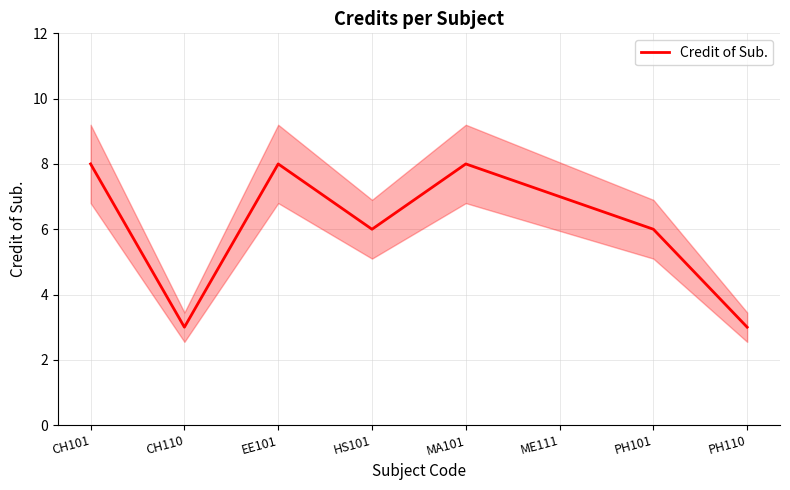

Reading right to left, transcribe all the data shown in this chart.

3	6	7	8	6	8	3	8